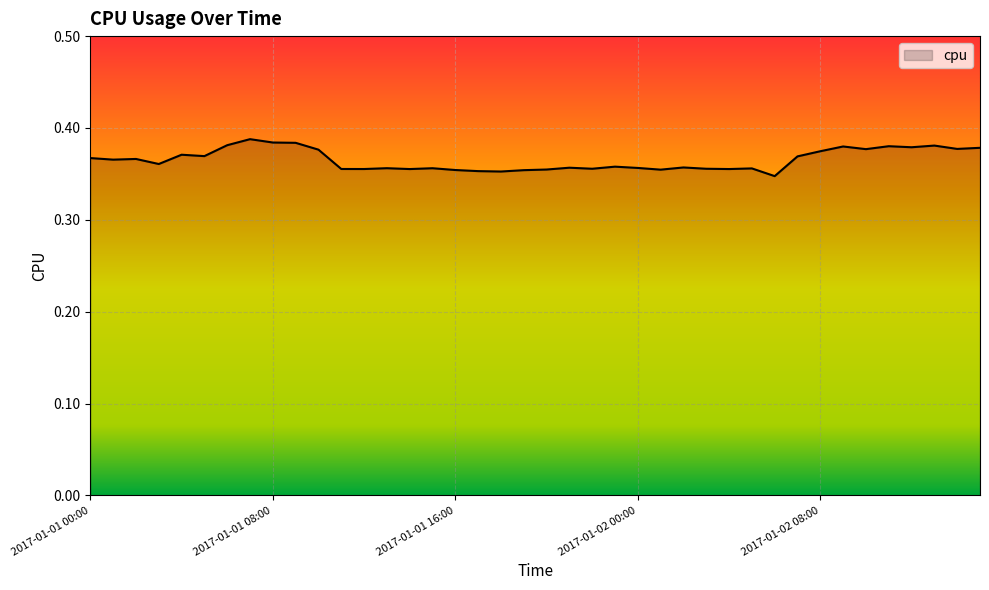

How many points are lower than both their immediate neighbors (excluding endpoints)?

13